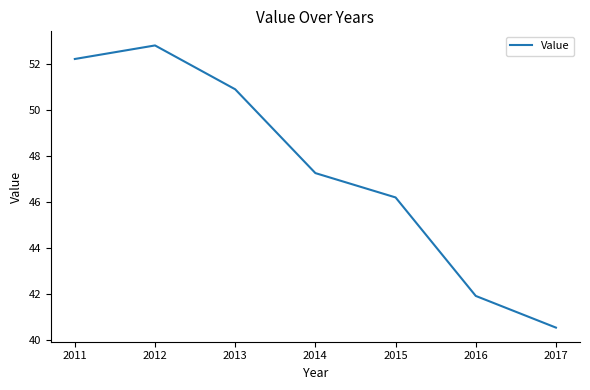

What is the ratio of the value at 2012 to the value at 2016?

1.3